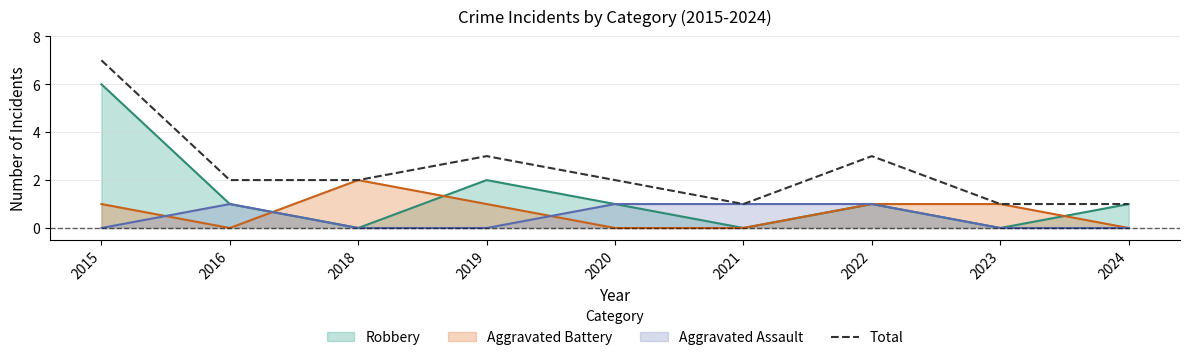

How many data points are less than 2?

3